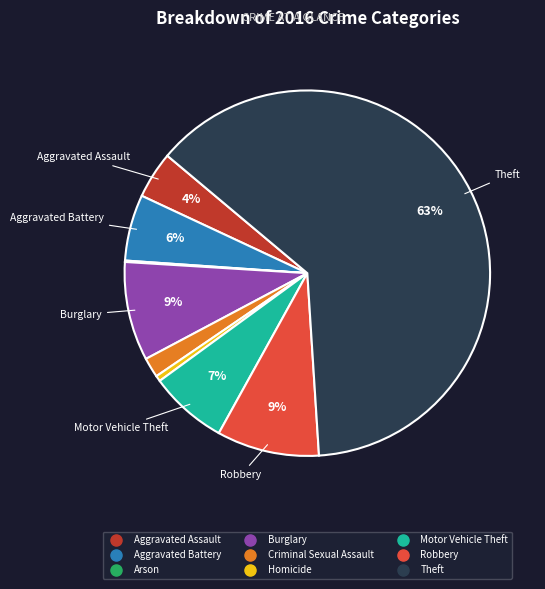

To the nearest percent, what is the average slice percentage?

11%